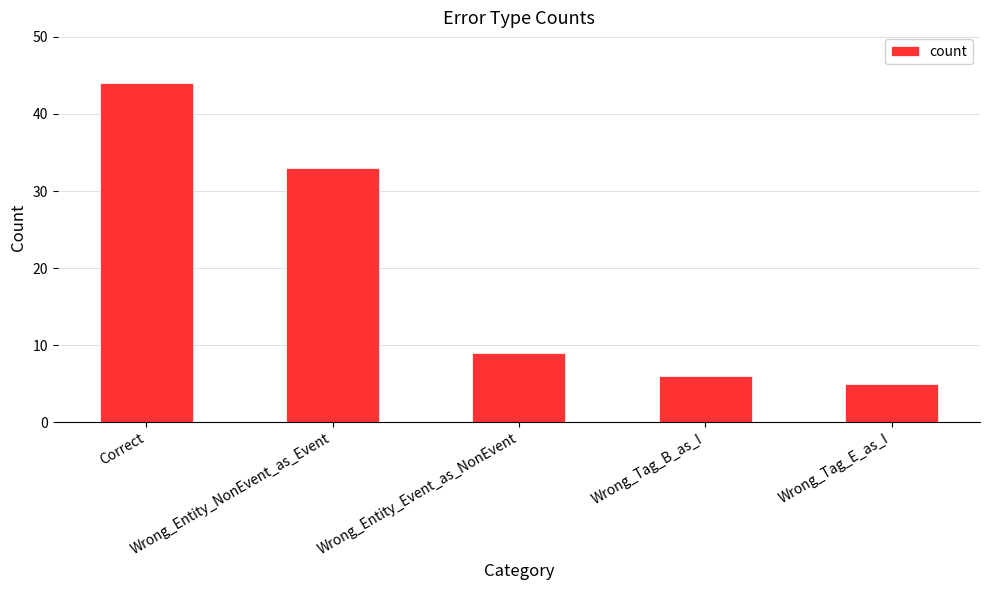

How many bars are there in total?

5